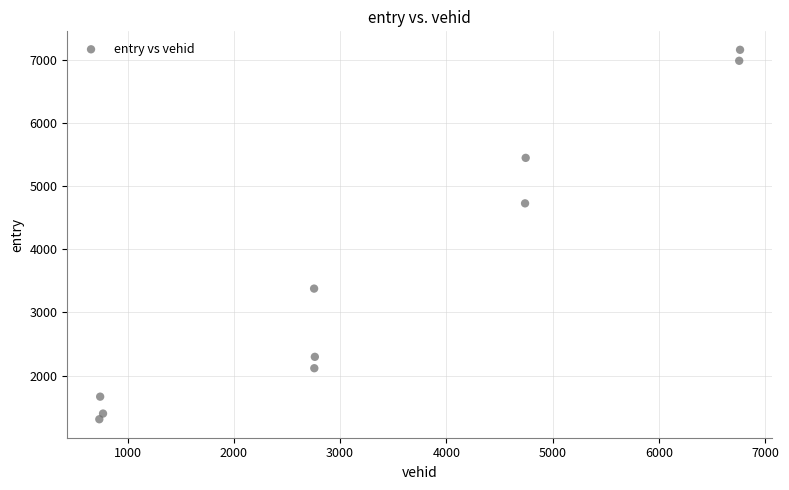

What Y value in the scatter plot is closest to 4234?

4727.7